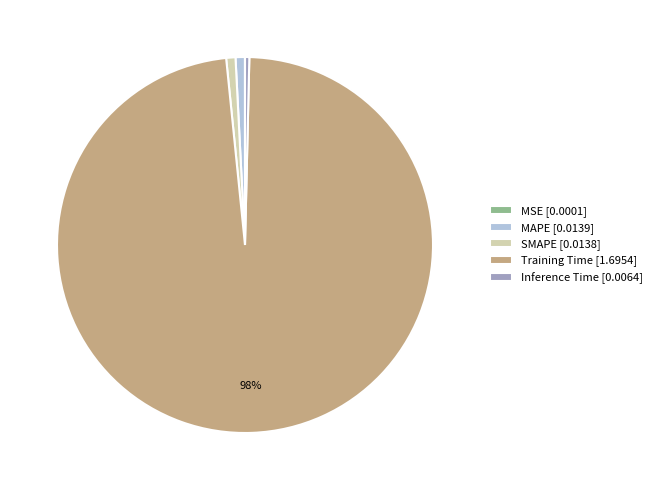

To the nearest percent, what is the average slice percentage?

20%